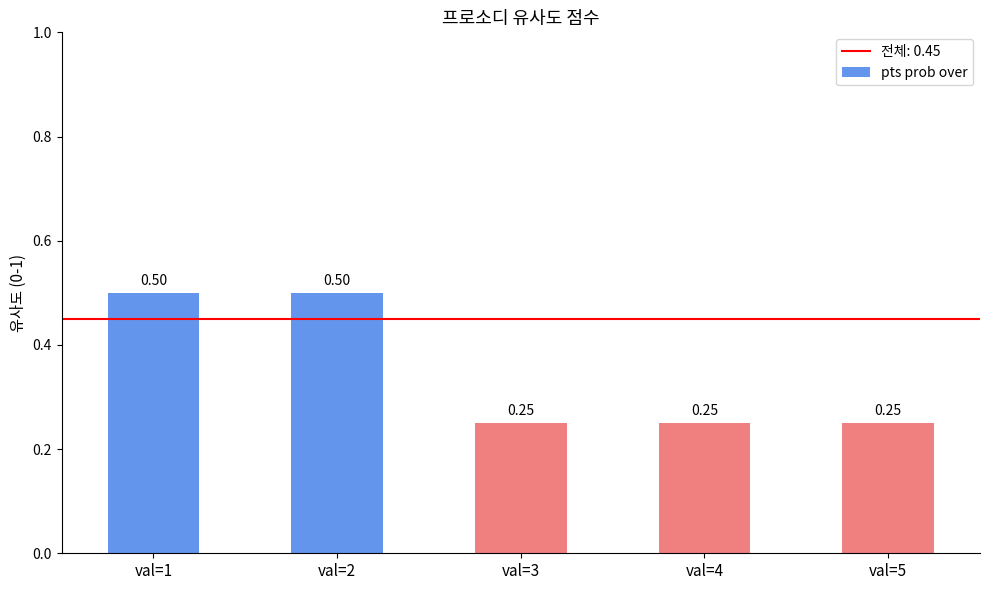

What is the sum of the values at val=5 and val=2?

0.8